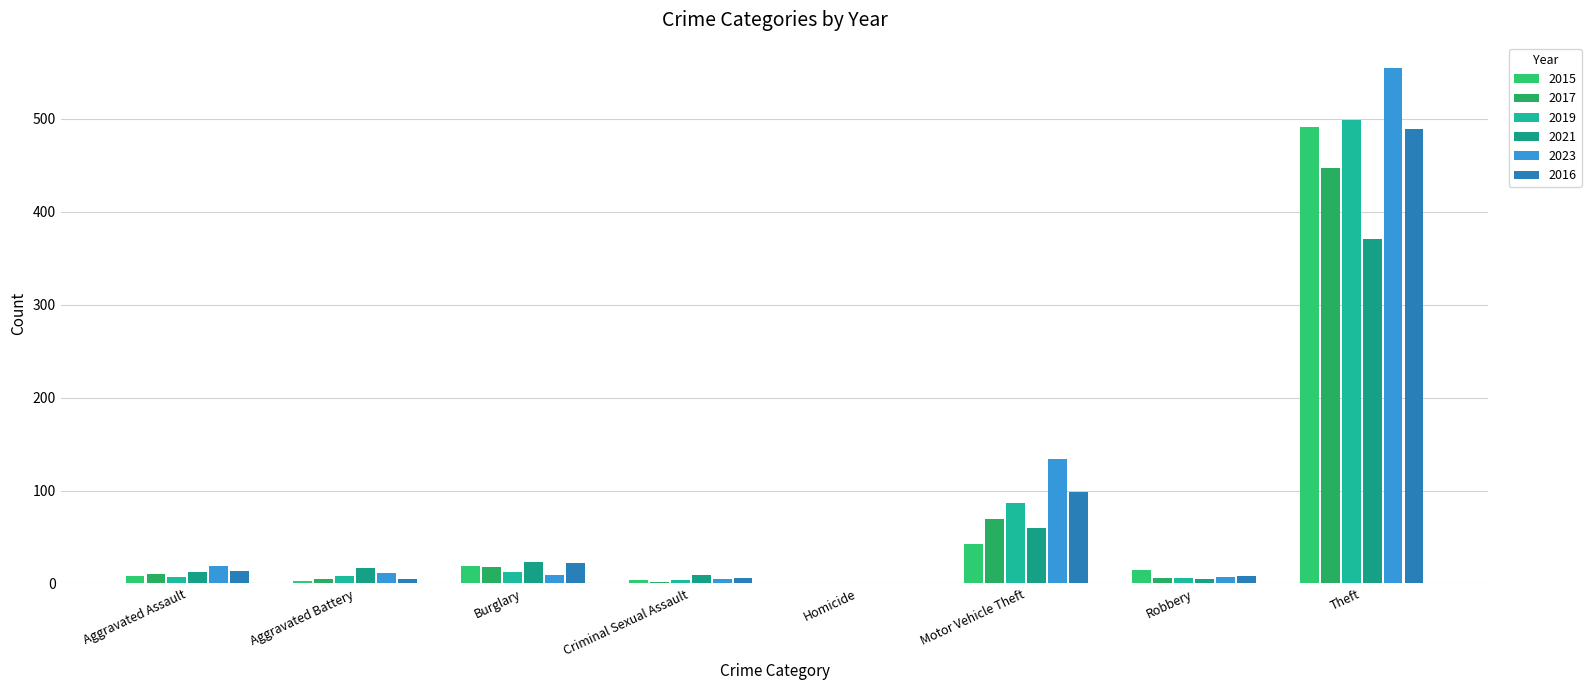

What is the spread (max minus min) of values at Criminal Sexual Assault?

7